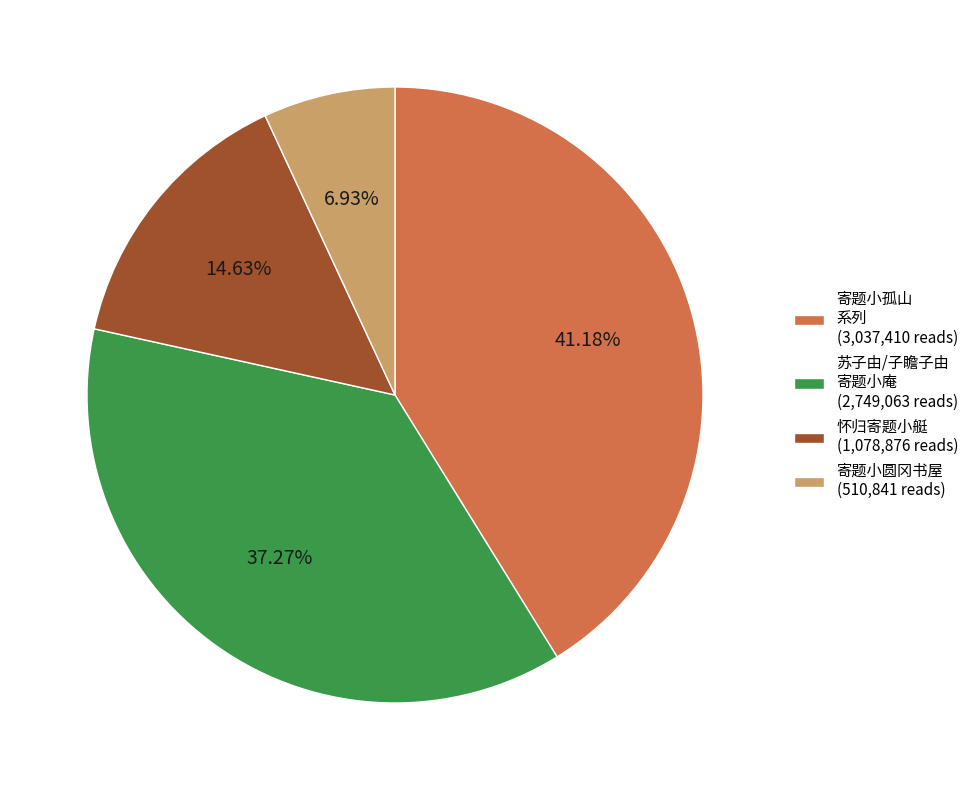

Is there a majority slice in this chart?

No